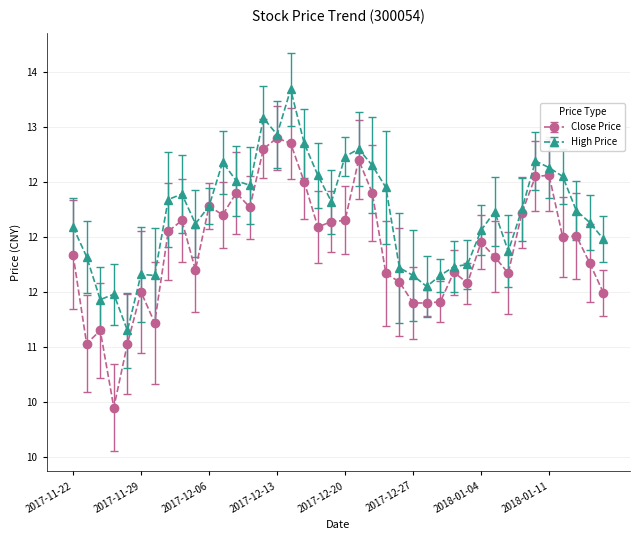

Reading right to left, what are all the values shown in this chart?

Close Price: 2018-01-17=11.5	2018-01-16=11.8	2018-01-15=12.0	2018-01-12=12.0	2018-01-11=12.6	2018-01-10=12.6	2018-01-09=12.2	2018-01-08=11.7	2018-01-05=11.8	2018-01-04=11.9	2018-01-03=11.6	2018-01-02=11.7	2017-12-29=11.4	2017-12-28=11.4	2017-12-27=11.4	2017-12-26=11.6	2017-12-25=11.7	2017-12-22=12.4	2017-12-21=12.7	2017-12-20=12.2	2017-12-19=12.1	2017-12-18=12.1	2017-12-15=12.5	2017-12-14=12.8	2017-12-13=12.9	2017-12-12=12.8	2017-12-11=12.3	2017-12-08=12.4	2017-12-07=12.2	2017-12-06=12.3	2017-12-05=11.7	2017-12-04=12.2	2017-12-01=12.1	2017-11-30=11.2	2017-11-29=11.5	2017-11-28=11.0	2017-11-27=10.4	2017-11-24=11.2	2017-11-23=11.0	2017-11-22=11.8
High Price: 2018-01-17=12.0	2018-01-16=12.1	2018-01-15=12.2	2018-01-12=12.6	2018-01-11=12.6	2018-01-10=12.7	2018-01-09=12.2	2018-01-08=11.9	2018-01-05=12.2	2018-01-04=12.1	2018-01-03=11.8	2018-01-02=11.7	2017-12-29=11.7	2017-12-28=11.6	2017-12-27=11.7	2017-12-26=11.7	2017-12-25=12.4	2017-12-22=12.7	2017-12-21=12.8	2017-12-20=12.7	2017-12-19=12.3	2017-12-18=12.6	2017-12-15=12.8	2017-12-14=13.3	2017-12-13=12.9	2017-12-12=13.1	2017-12-11=12.5	2017-12-08=12.5	2017-12-07=12.7	2017-12-06=12.3	2017-12-05=12.1	2017-12-04=12.4	2017-12-01=12.3	2017-11-30=11.7	2017-11-29=11.7	2017-11-28=11.2	2017-11-27=11.5	2017-11-24=11.4	2017-11-23=11.8	2017-11-22=12.1